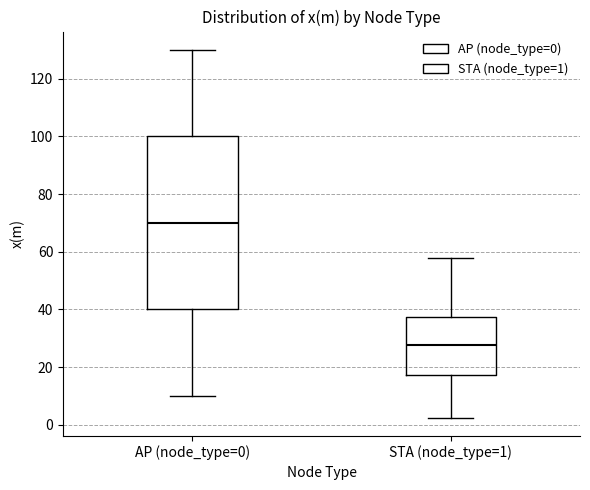

Reading left to right, read every box against the y-axis: the position of its median line, the range the box covers, and the ends of its whiskers. The values are not printed on the chart, so give them approximately, as read against the axis.

AP (node_type=0): median 70, box 40 to 100, whiskers 10 to 130
STA (node_type=1): median 28, box 18 to 38, whiskers 2 to 58